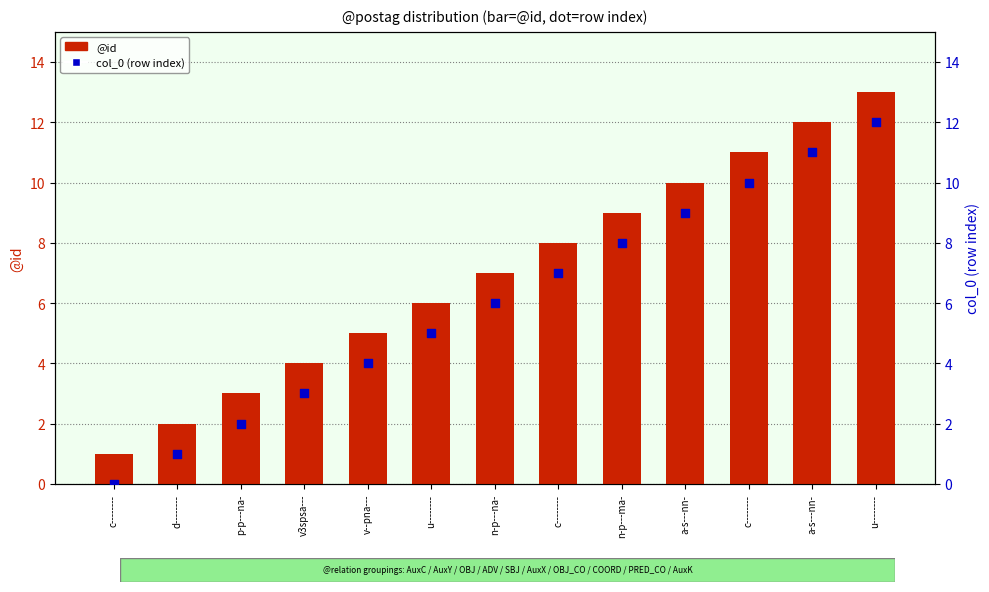

Which series contains the lowest Y value?

col_0 (row index)